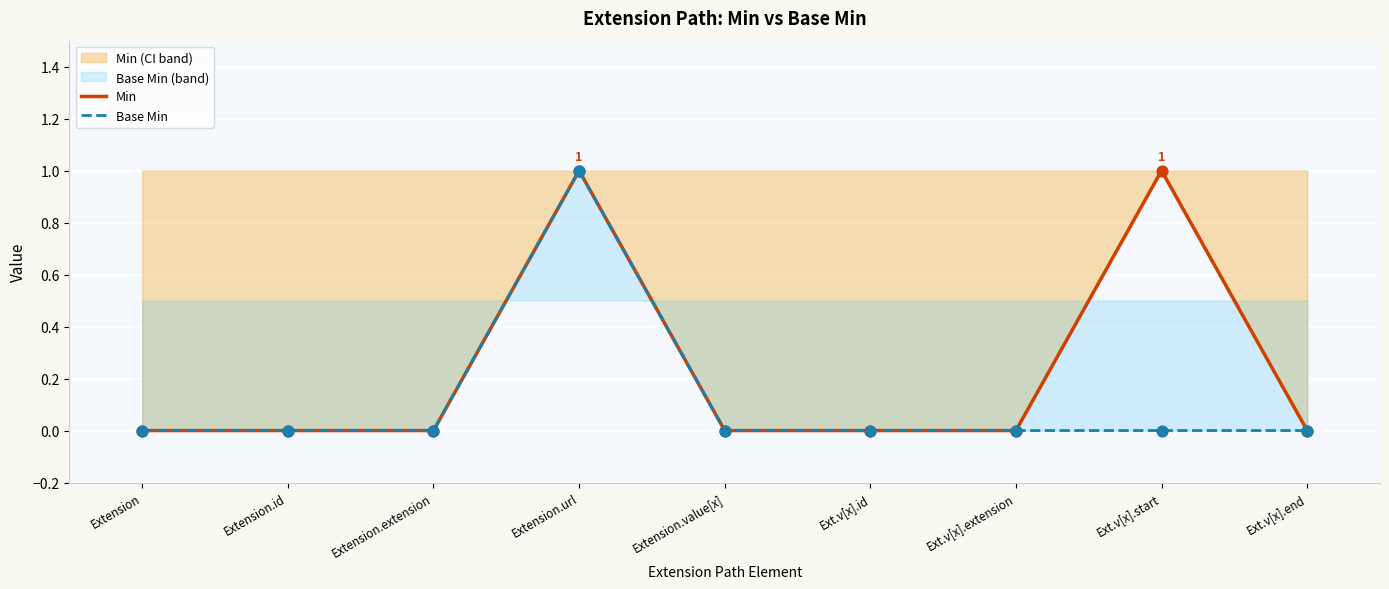

Which series reaches the minimum Y coordinate?

Min